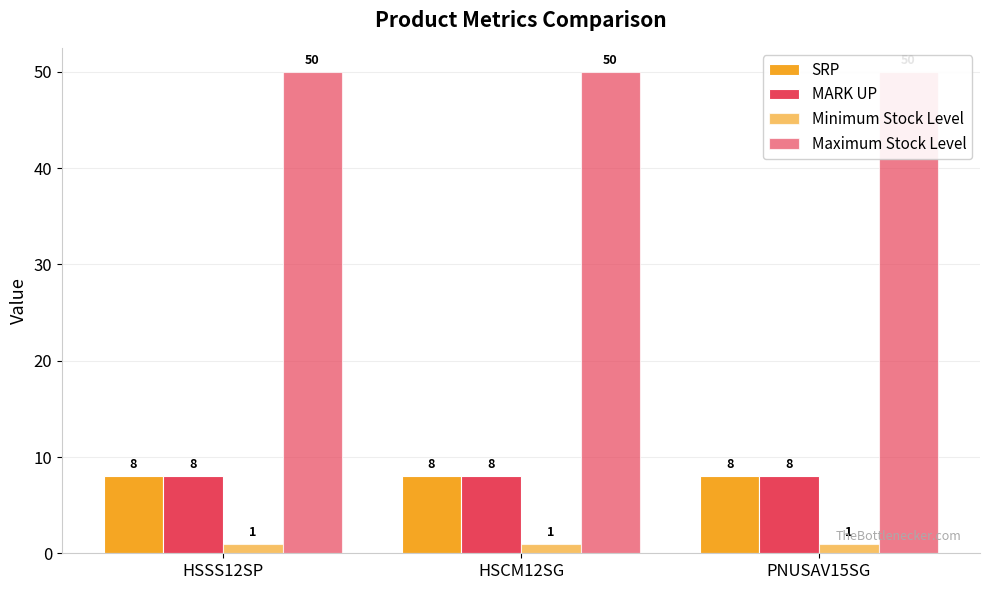

What position from the right is HSCM12SG?

2